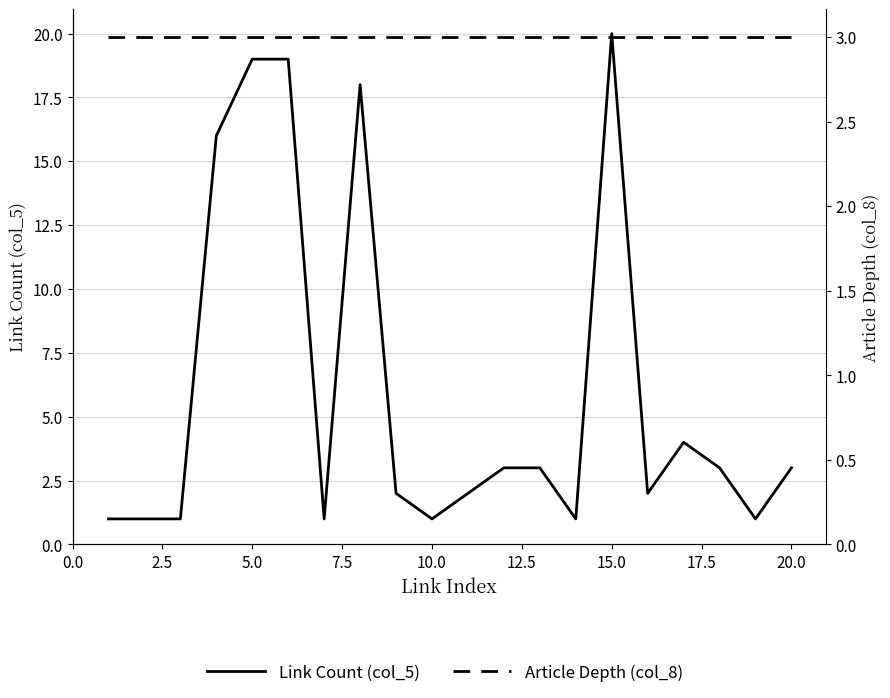

How many times do Link Count (col_5) and Article Depth (col_8) cross each other?

7